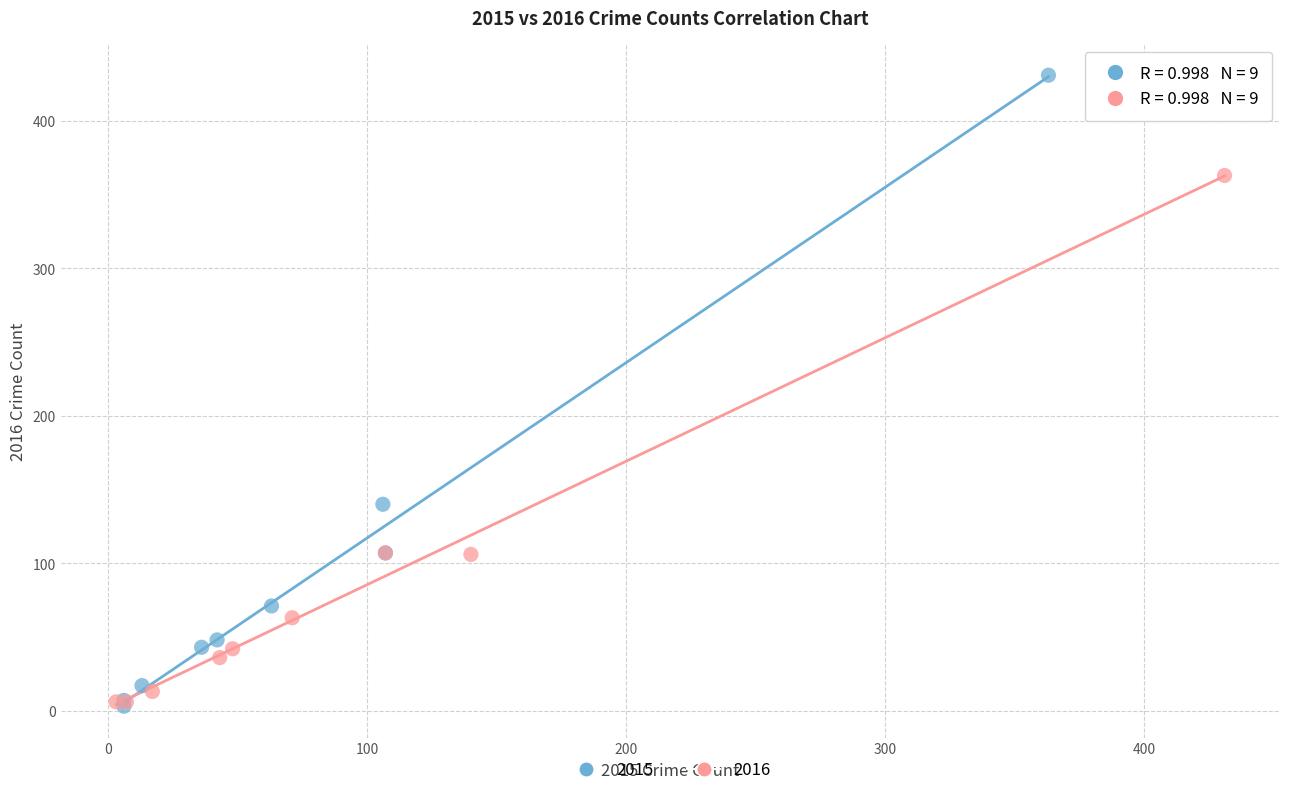

Which series has the widest spread of Y values?

2015